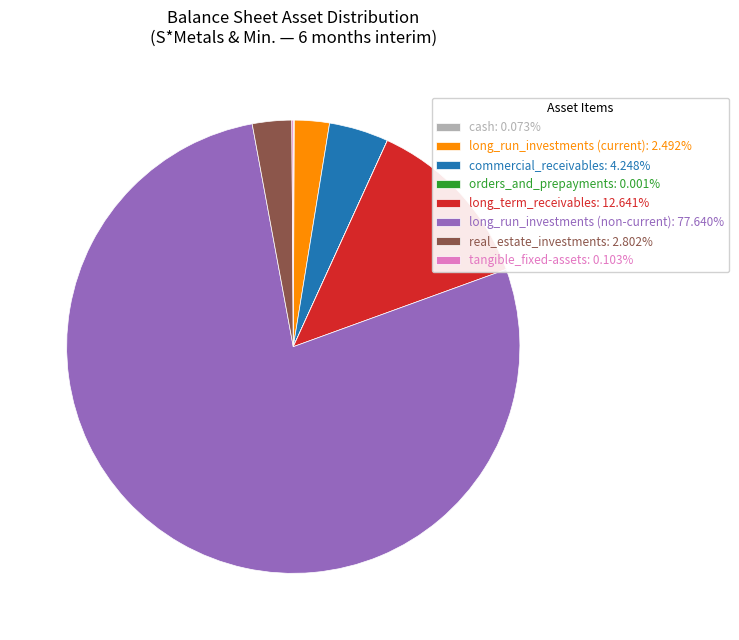

Is the sum of long_term_receivables and real_estate_investments greater than half?

No